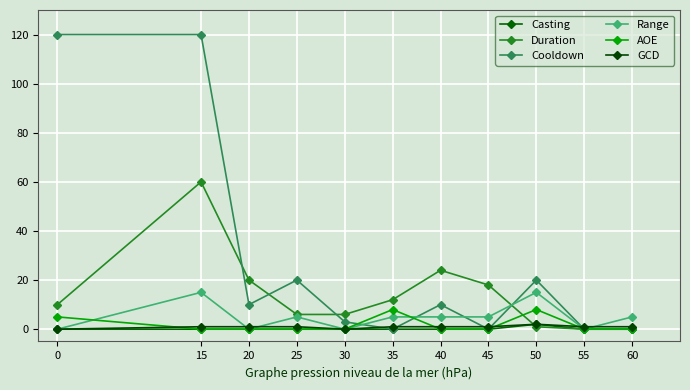

Between 15 and 30, which series saw the biggest shift?

Cooldown